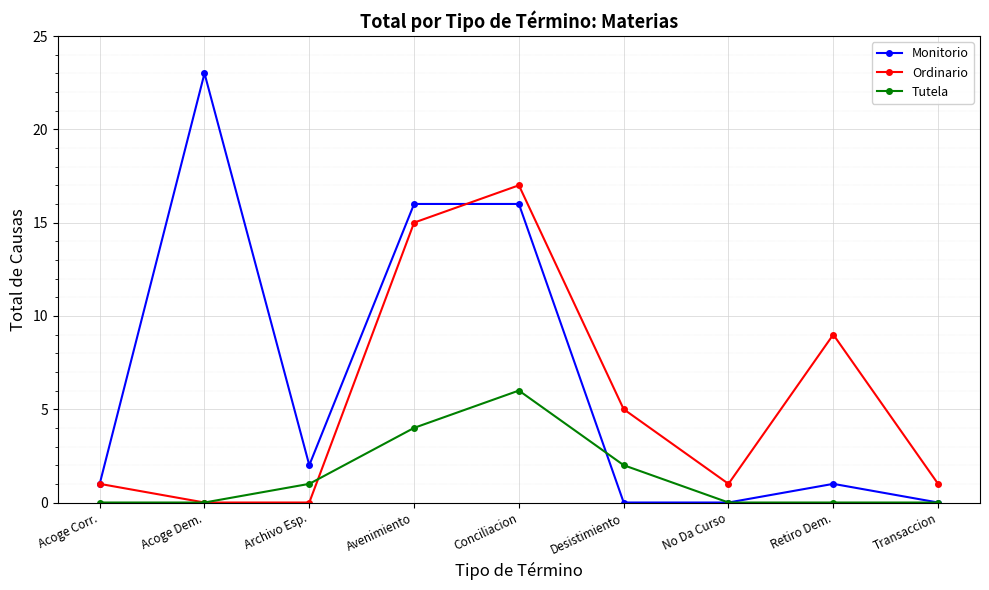

What is the label of the 3rd point from the right?

No Da Curso